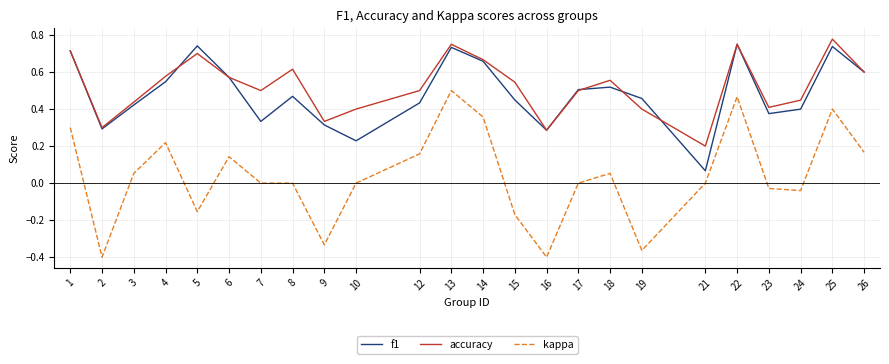

Which category has the highest value across all series?

25